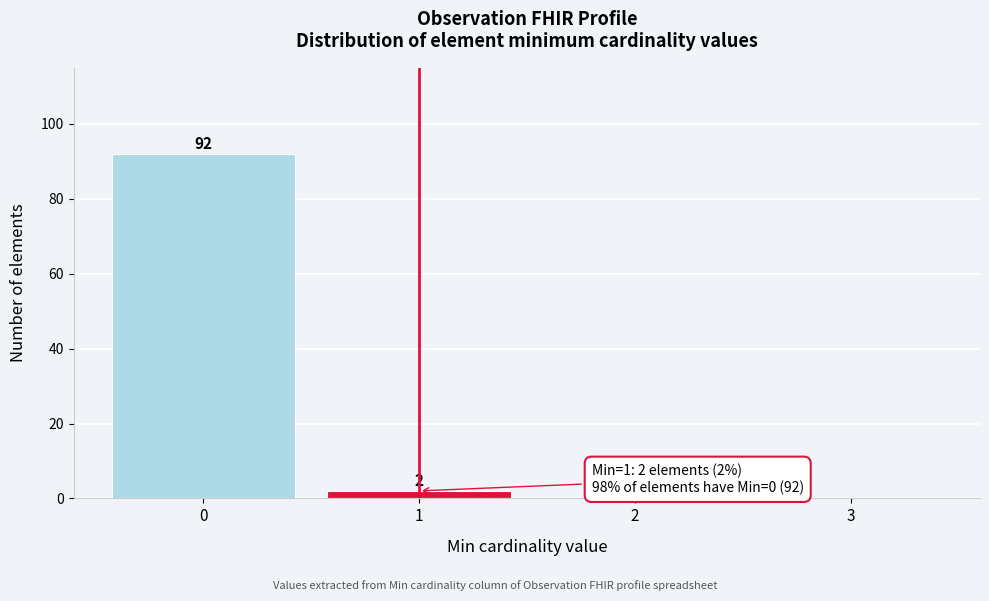

Which range on the x-axis has the tallest bar?

-0.5 to 0.5